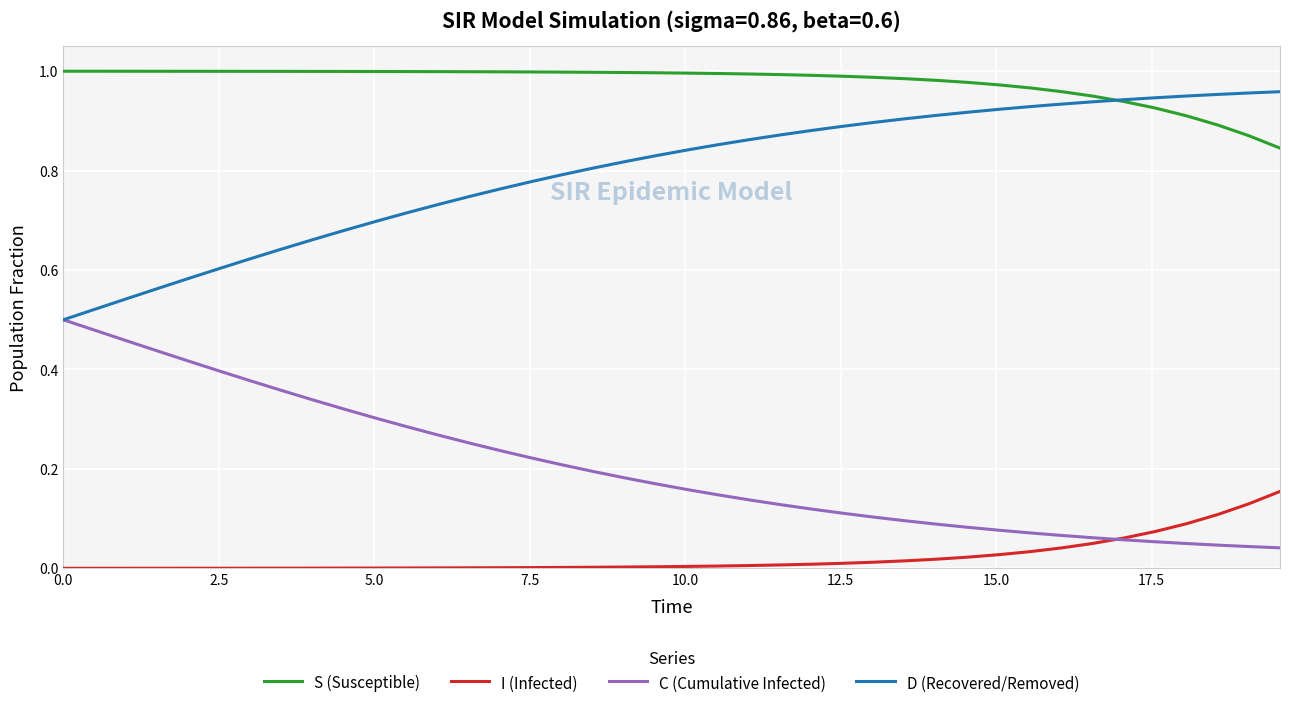

How many categories are shown in the chart?

40